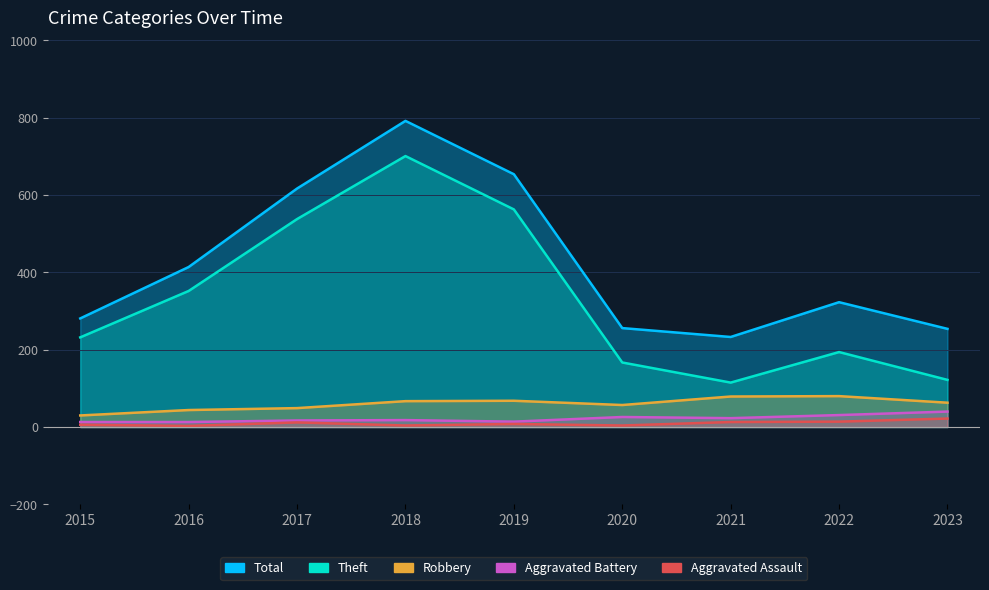

What value does the Aggravated Battery series have at 2019?

14